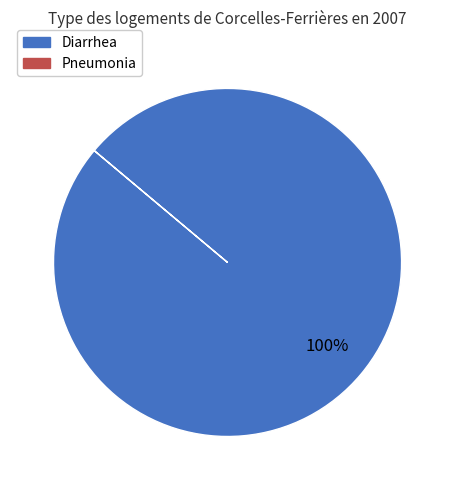

Is there any slice that represents more than half of the pie?

Yes